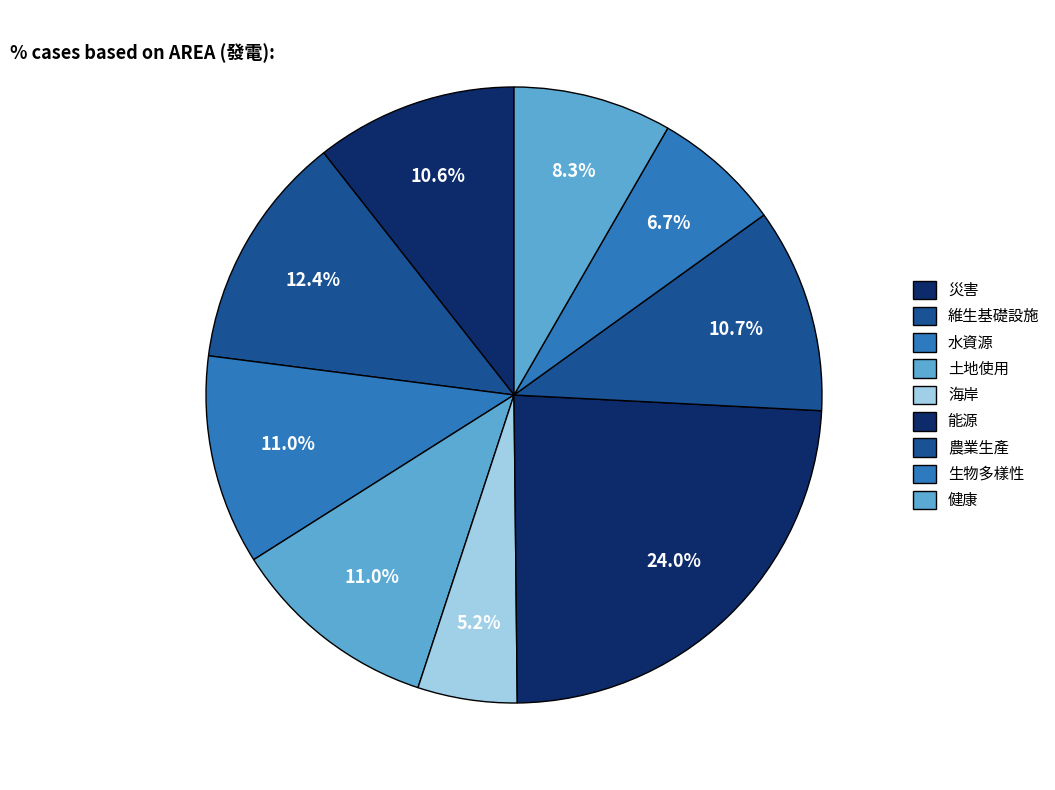

How much of the chart is everything except 土地使用?

89.0%